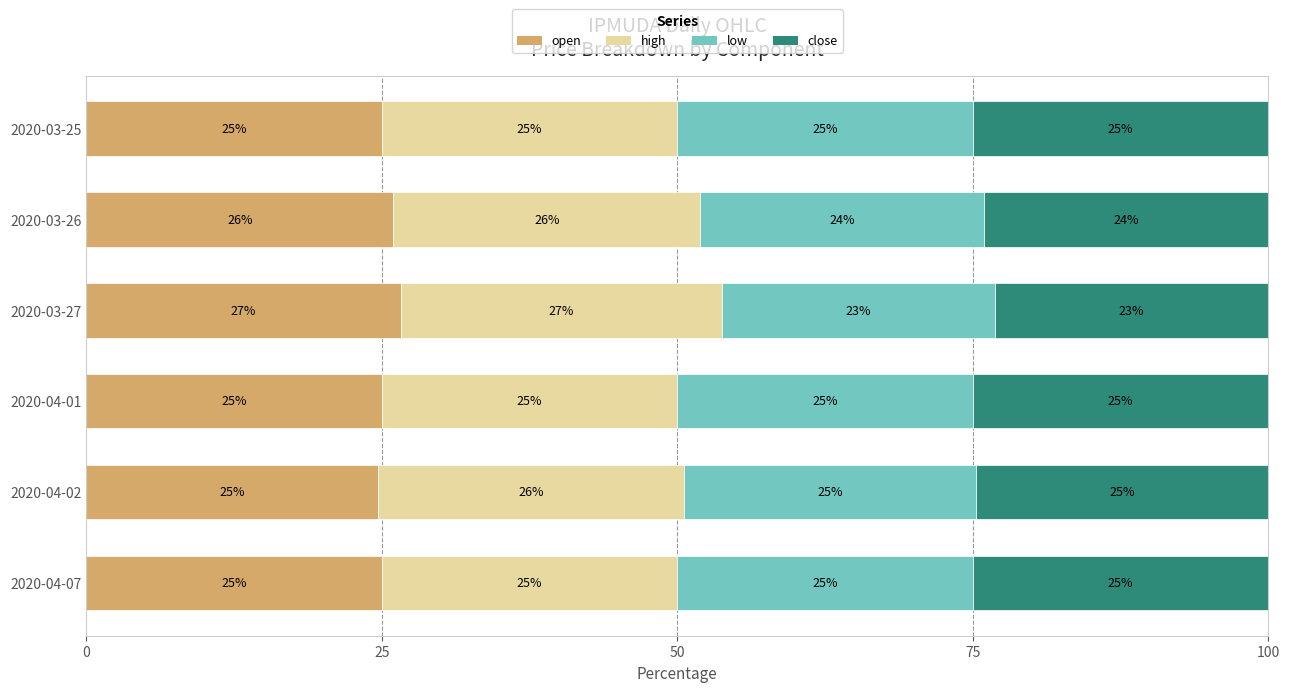

What is the total value across all series at 2020-04-07?

100.0